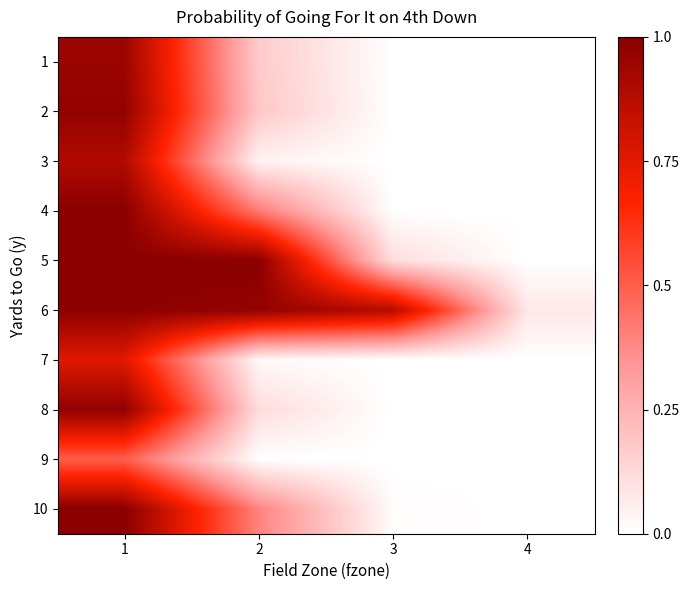

Reading right to left, what are all the values shown in this chart?

1: 4=0.0	3=0.0	2=0.2	1=1.0
2: 4=0.0	3=0.0	2=0.2	1=1.0
3: 4=0.0	3=0.0	2=0.0	1=0.9
4: 4=0.0	3=0.0	2=0.4	1=1.0
5: 4=0.0	3=0.1	2=1.0	1=1.0
6: 4=0.1	3=0.9	2=1.0	1=1.0
7: 4=0.0	3=0.0	2=0.0	1=0.8
8: 4=0.0	3=0.0	2=0.1	1=1.0
9: 4=0.0	3=0.0	2=0.0	1=0.5
10: 4=0.0	3=0.0	2=0.4	1=1.0